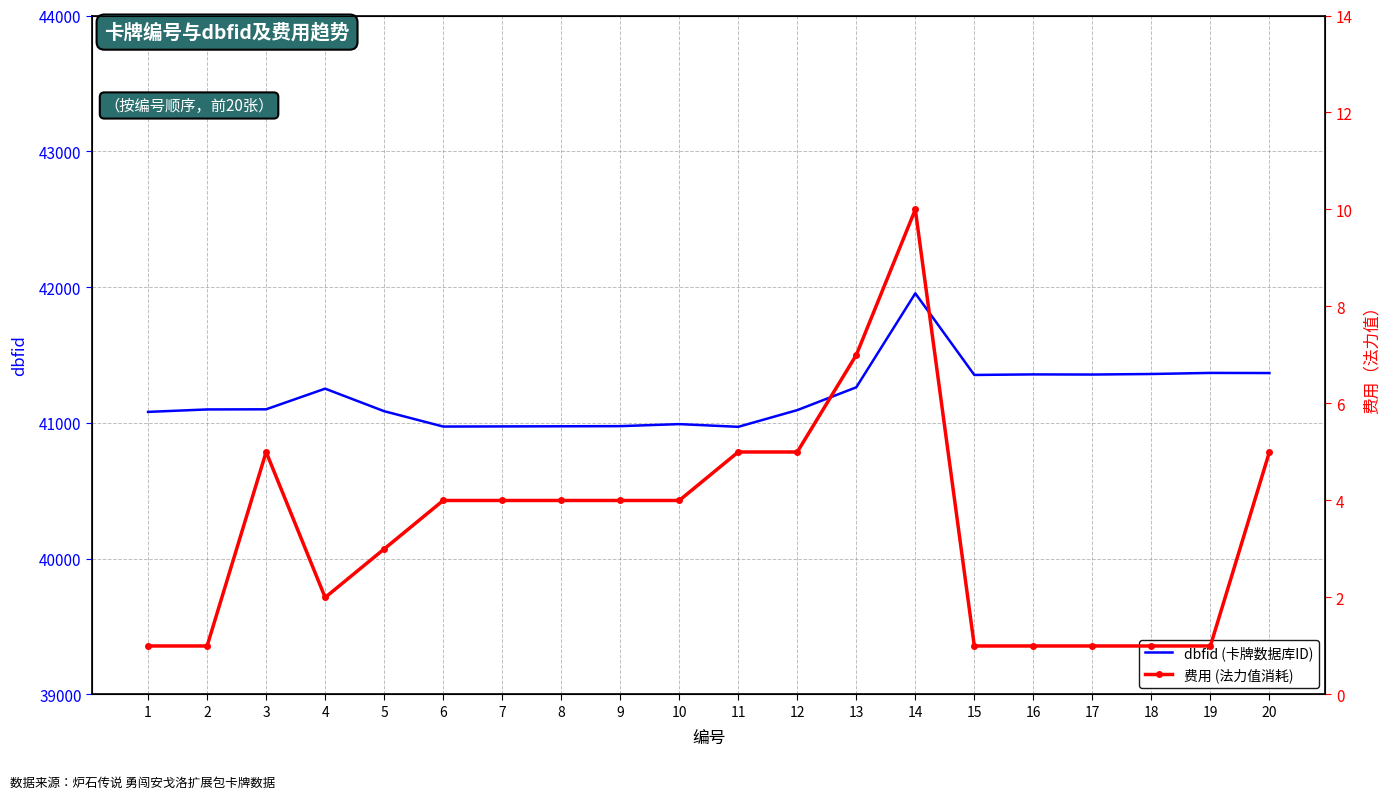

Is the value of 费用 (法力值消耗) at 19 greater than the value of dbfid (卡牌数据库ID) at 13?

No